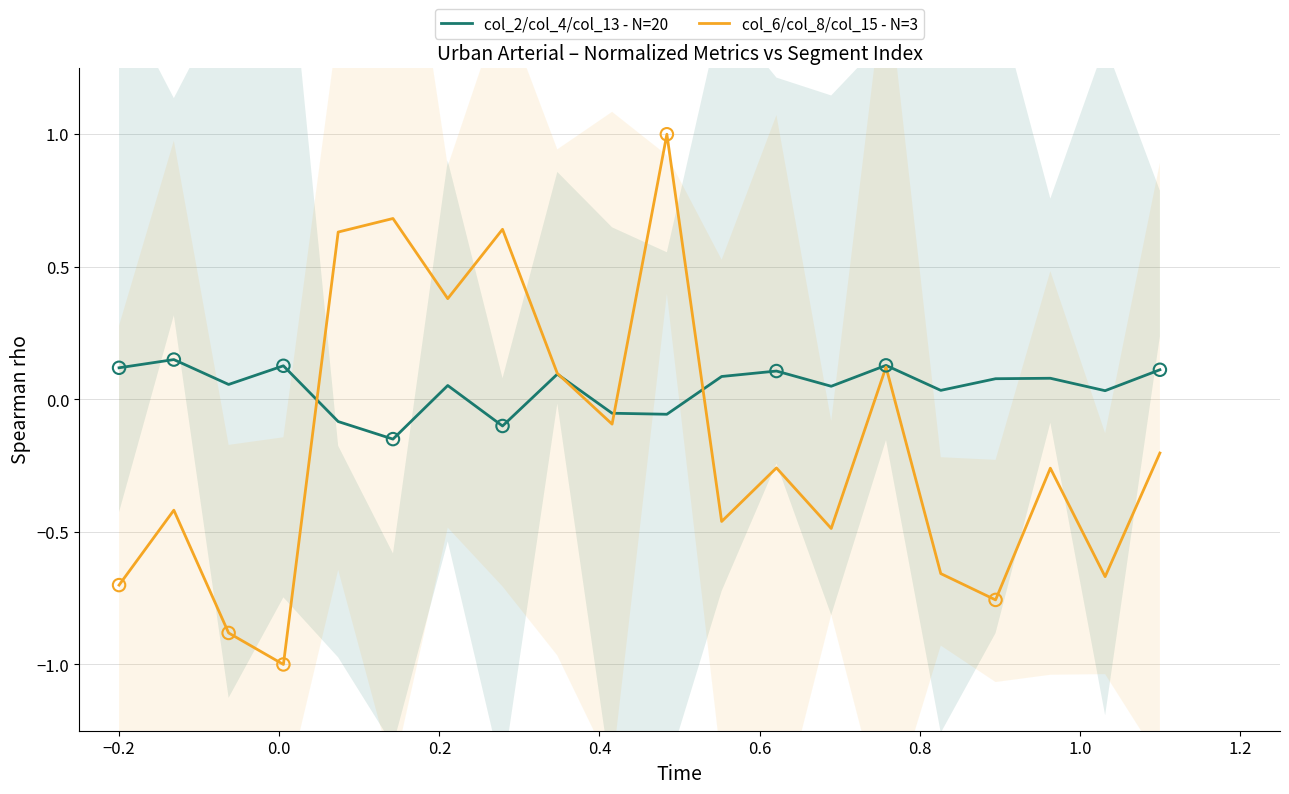

Which series reaches the maximum Y coordinate?

col_6/col_8/col_15 - N=3